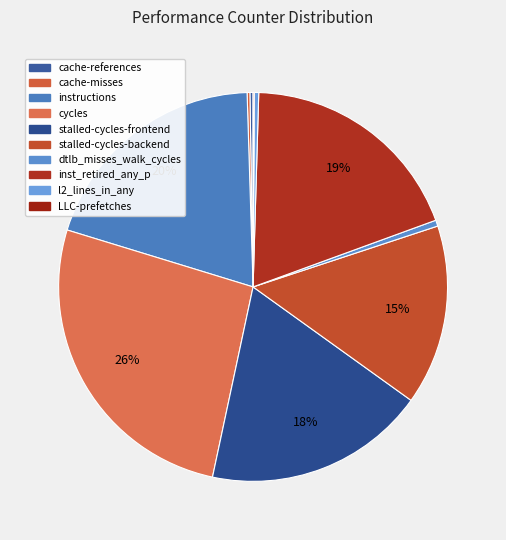

How many segments does this pie chart have?

10